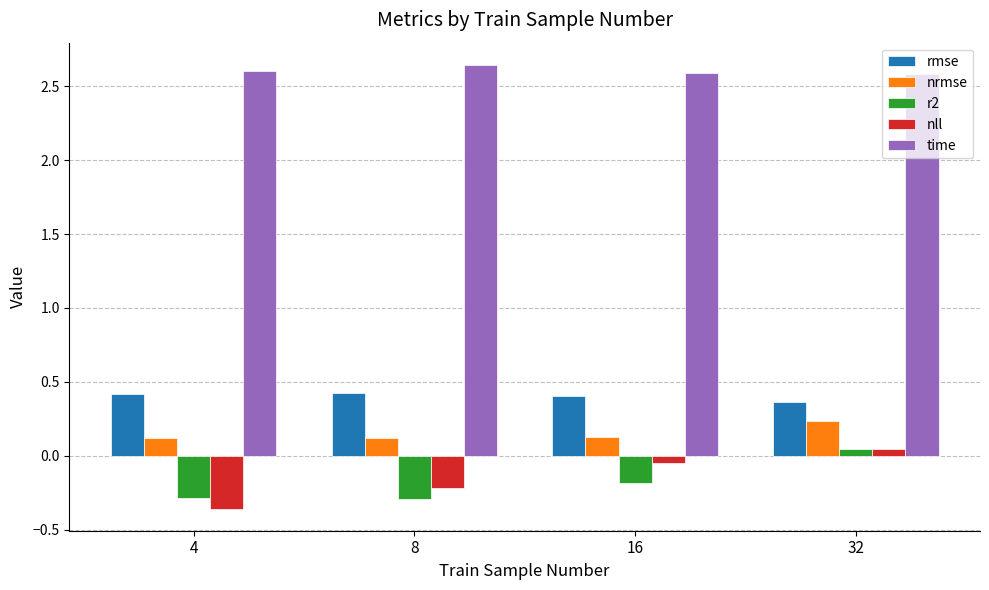

True or false: time has a value of 1.8 at 4.

False